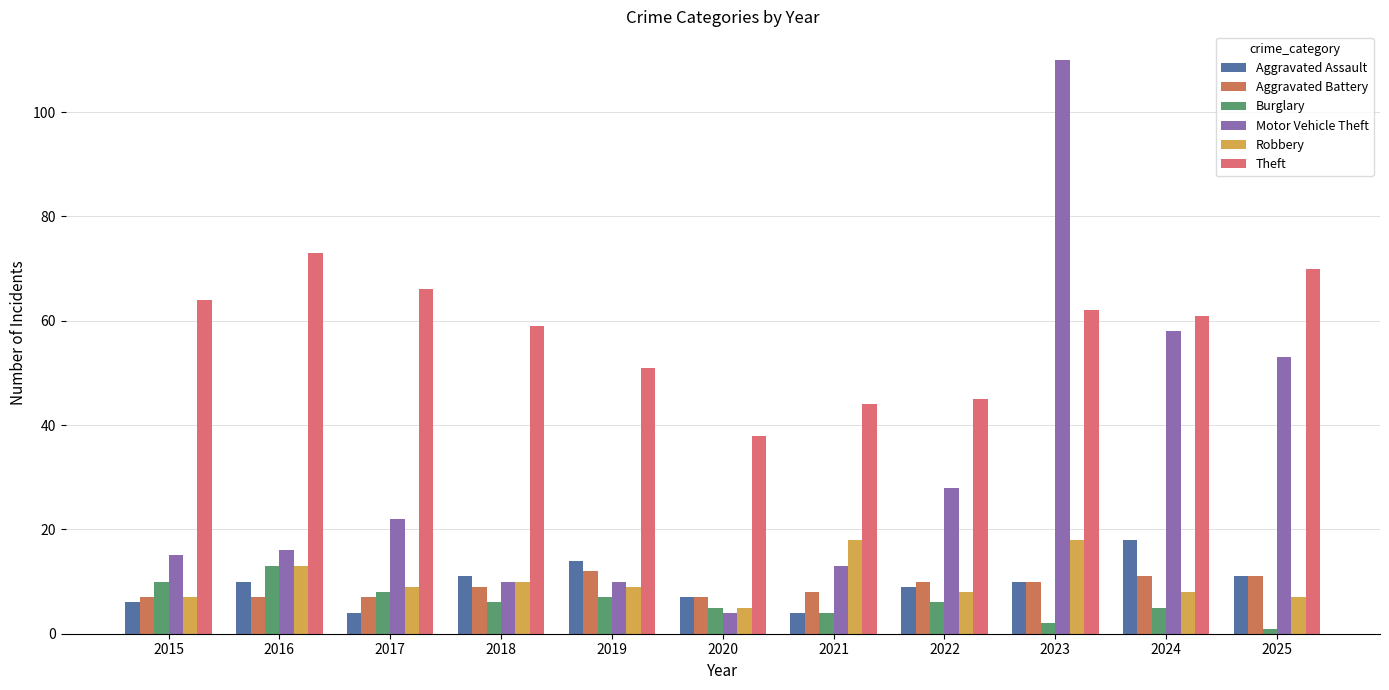

Which has a higher value, 2024 or 2019?

2024